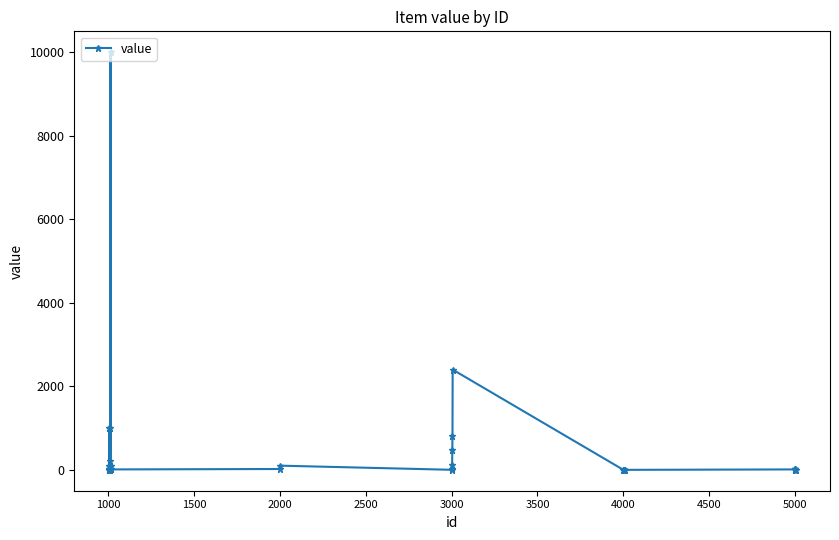

What is the maximum value shown in the chart?

9999